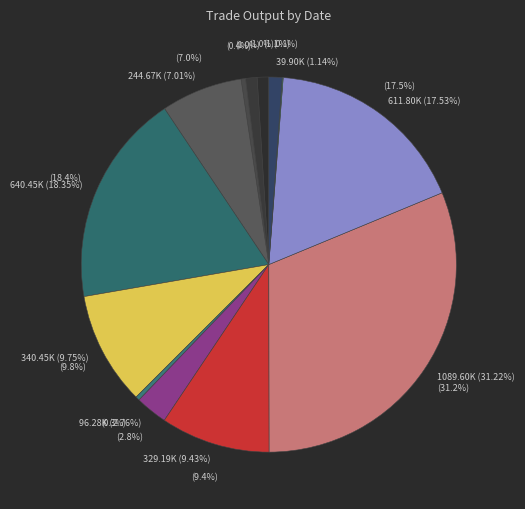

To the nearest percent, what is the combined percentage of 2017-07-03 and 2017-07-07?

3%